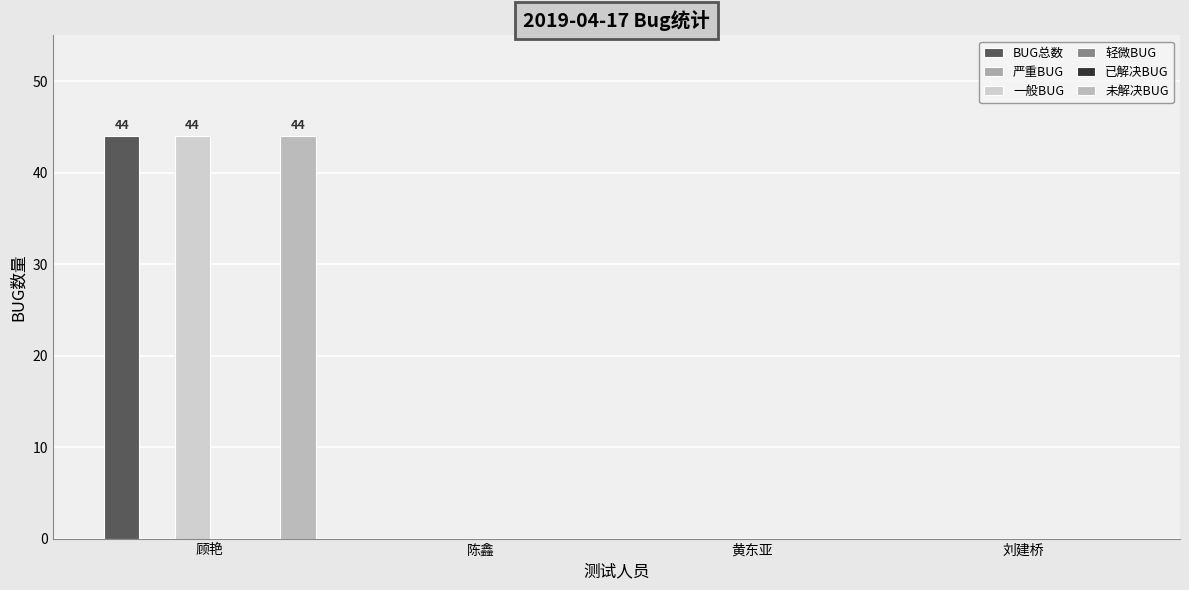

Is the value of BUG总数 at 黄东亚 greater than the value of 轻微BUG at 陈鑫?

No